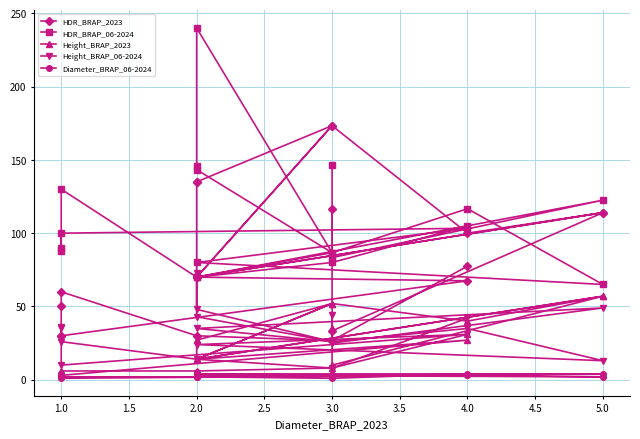

Which series has the widest spread of values?

HDR_BRAP_06-2024